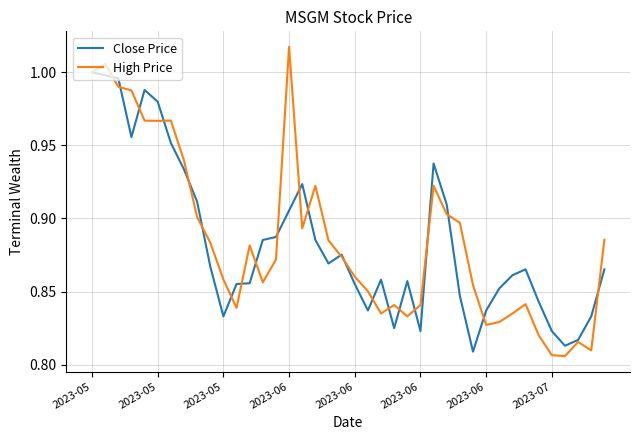

At how many categories does at least one series exceed 0?

40